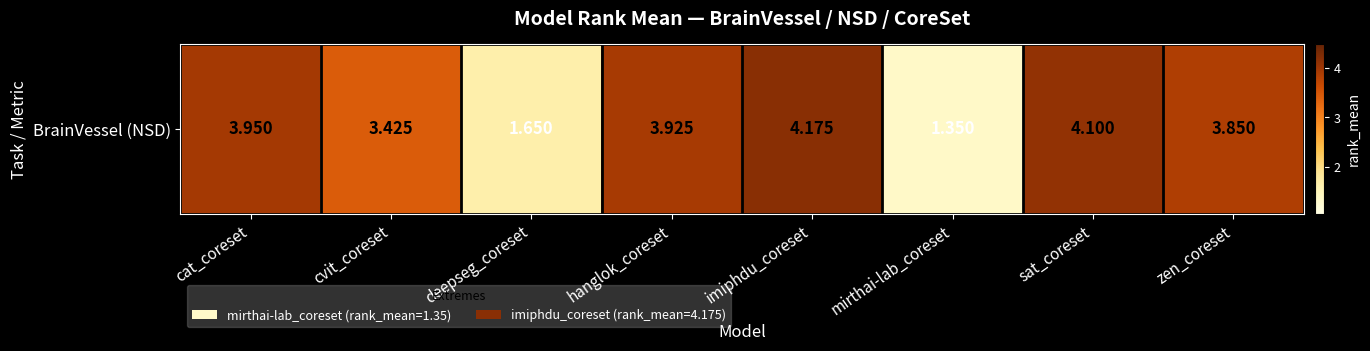

Reading left to right, transcribe all the data shown in this chart.

cat_coreset=4.0	cvit_coreset=3.4	deepseg_coreset=1.6	hanglok_coreset=3.9	imiphdu_coreset=4.2	mirthai-lab_coreset=1.4	sat_coreset=4.1	zen_coreset=3.9